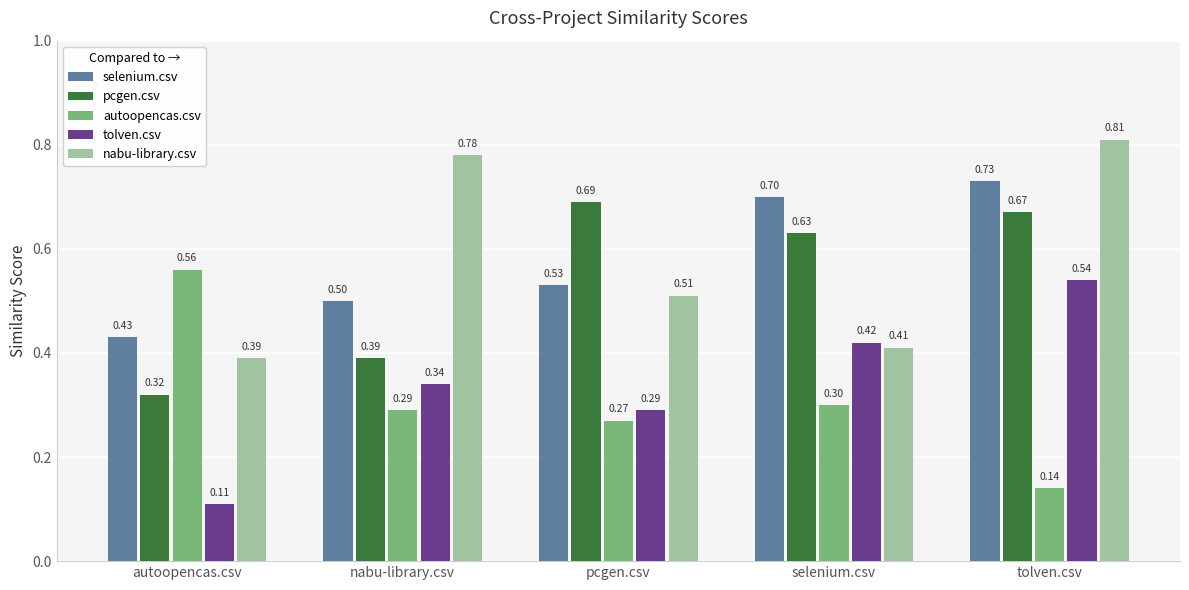

Rank the series at autoopencas.csv from highest to lowest value.

autoopencas.csv, selenium.csv, nabu-library.csv, pcgen.csv, tolven.csv